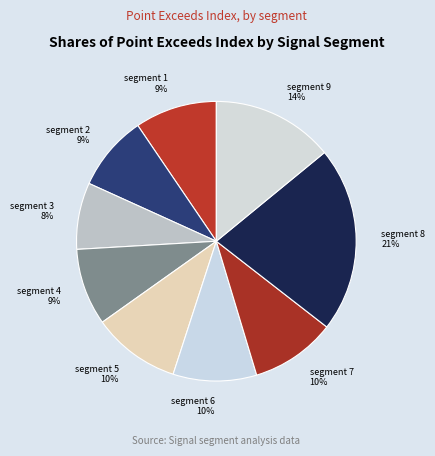

What is the smallest slice in the pie chart?

segment 3